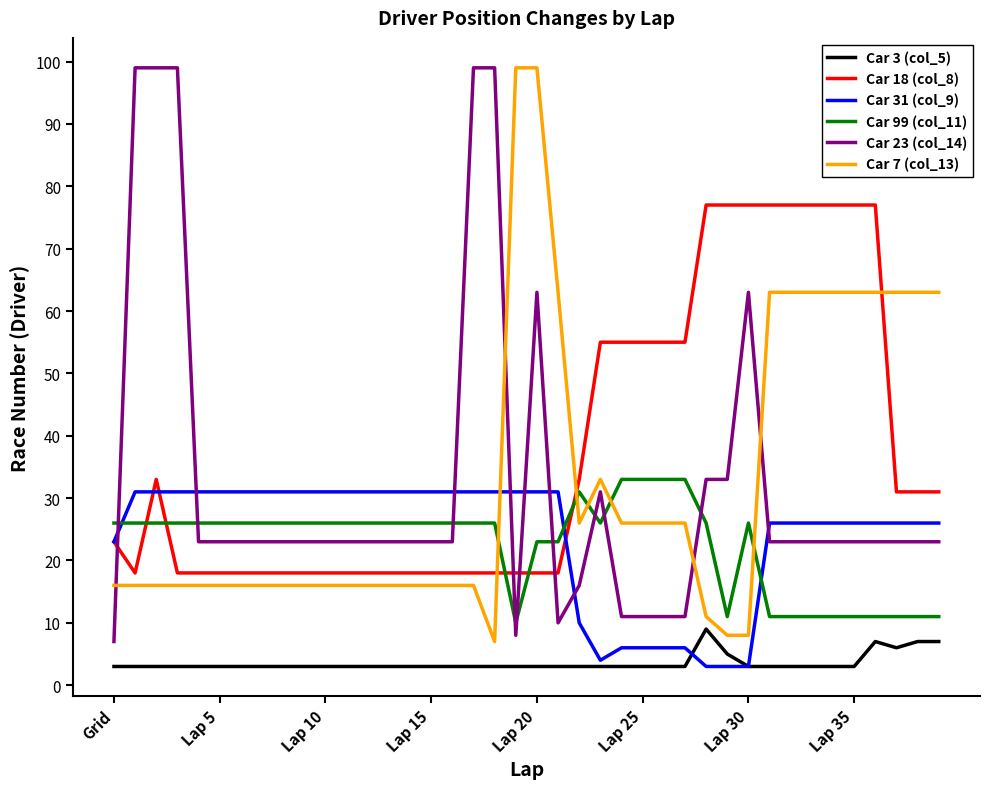

Does the chart have visible grid lines?

No